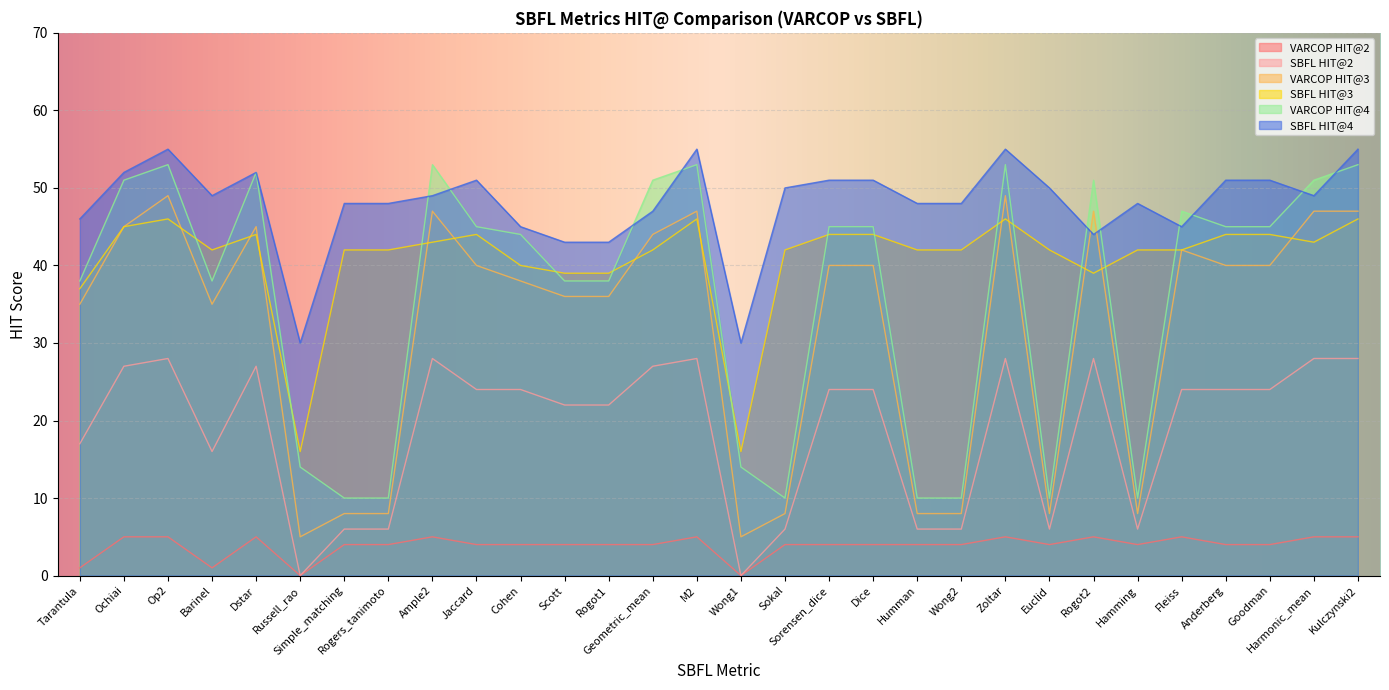

At which category does the chart reach its peak across all series?

Op2